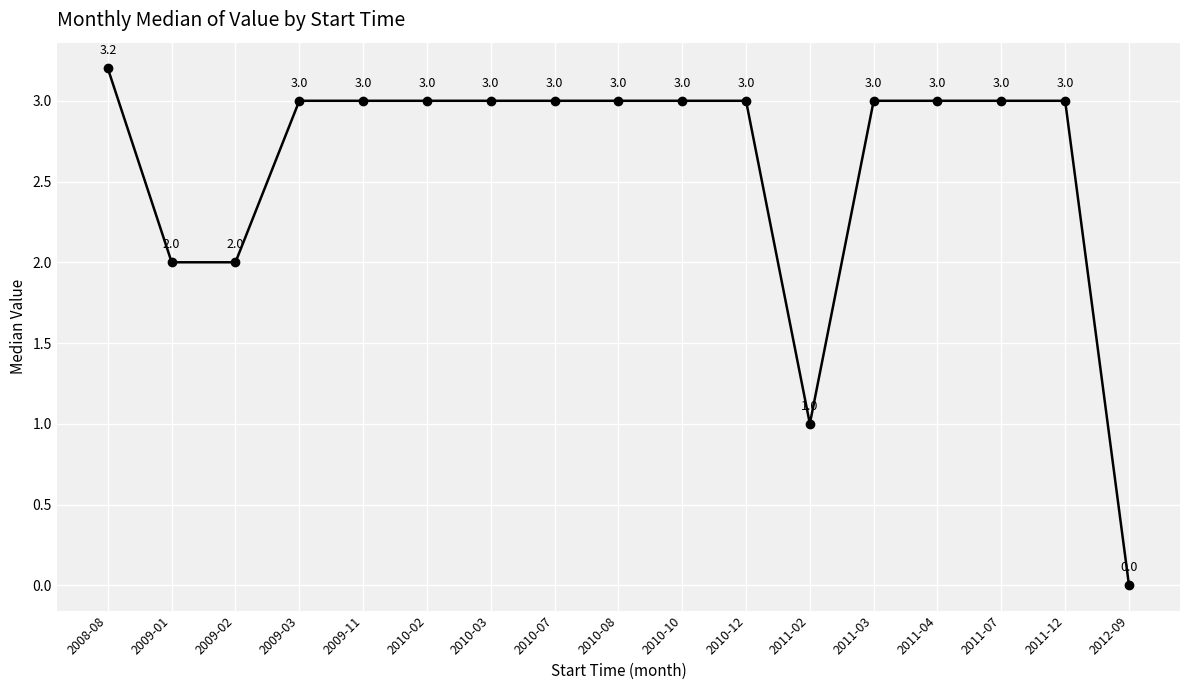

What position from the right is 2011-03?

5